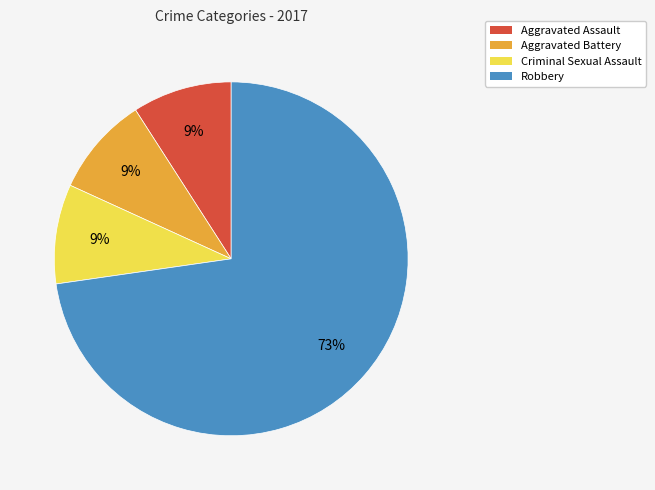

What is the largest slice in the pie chart?

Robbery